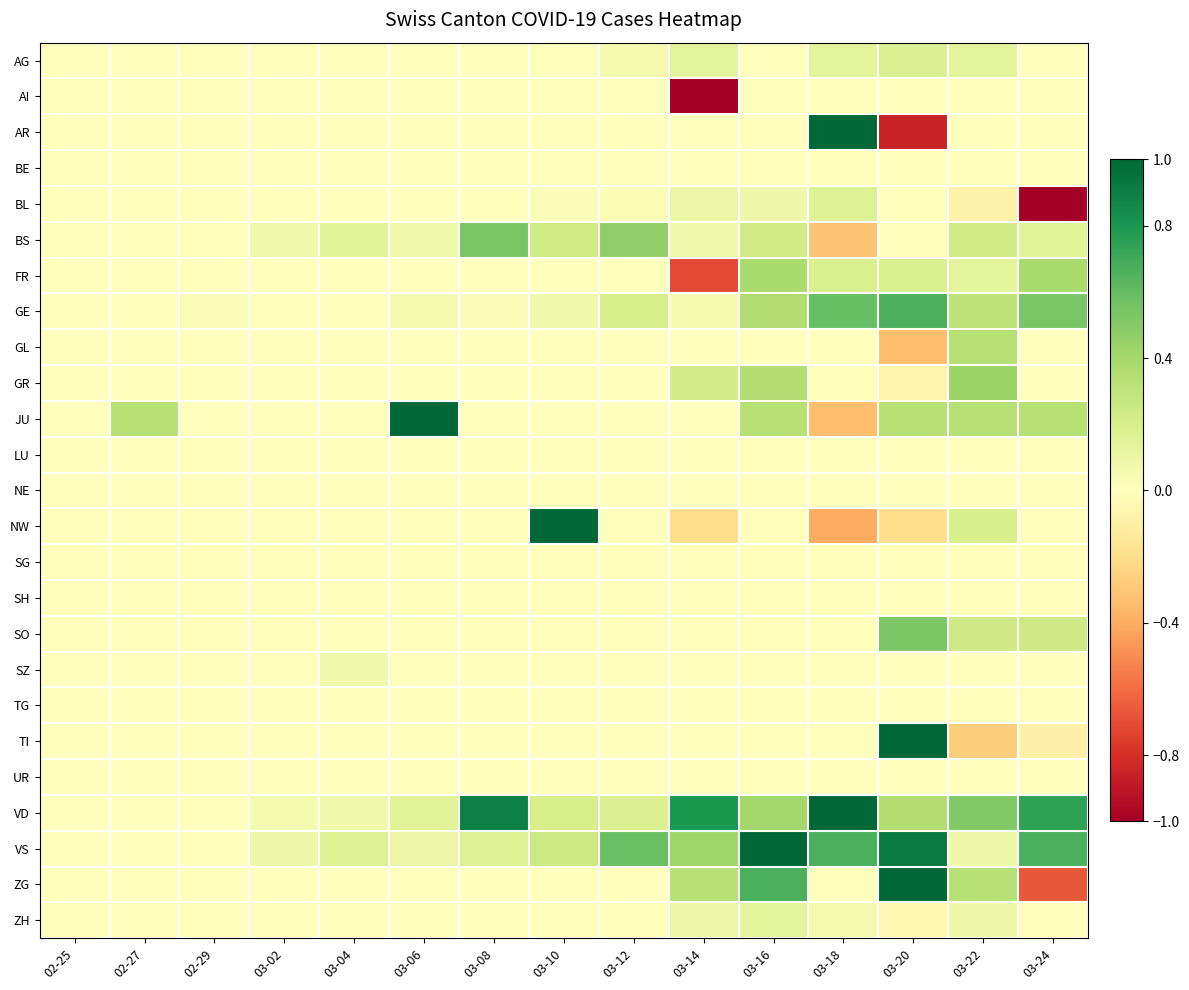

What is the total value across all series at 03-24?

1.3